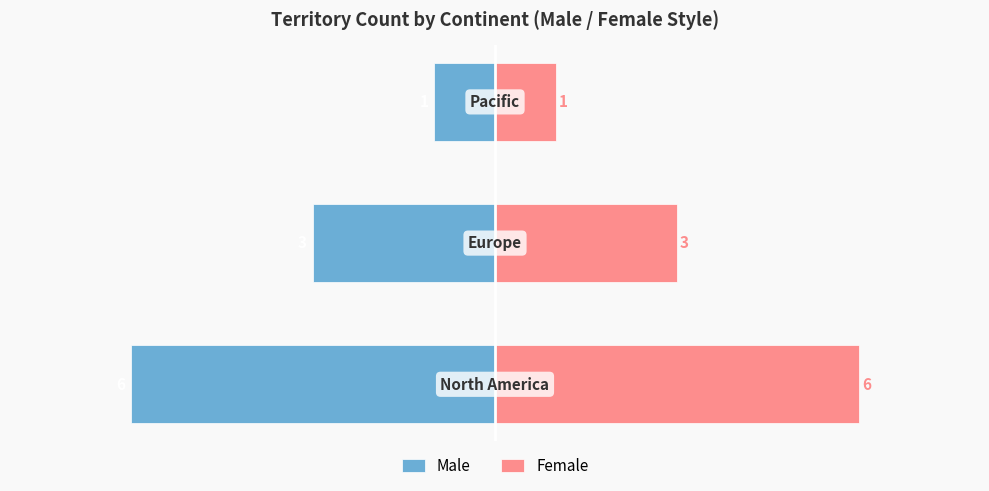

The Male series shows -2 at −4. True or false?

False